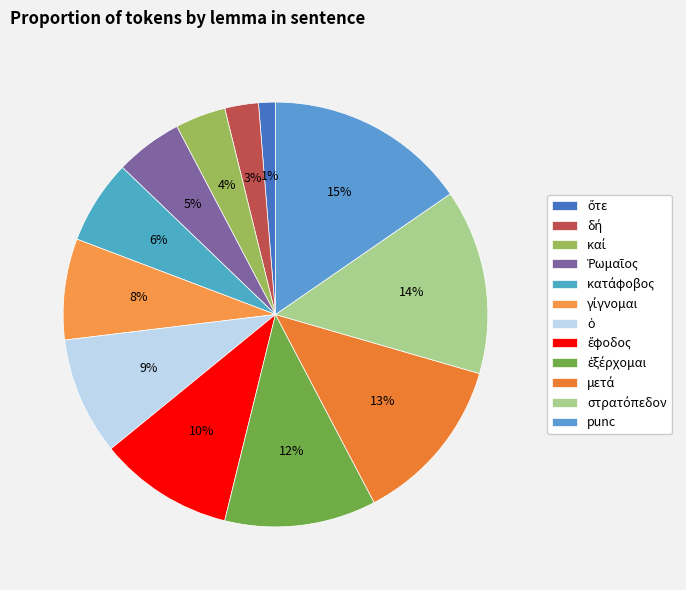

To the nearest percent, what is the difference between the largest and smallest slice percentages?

14%